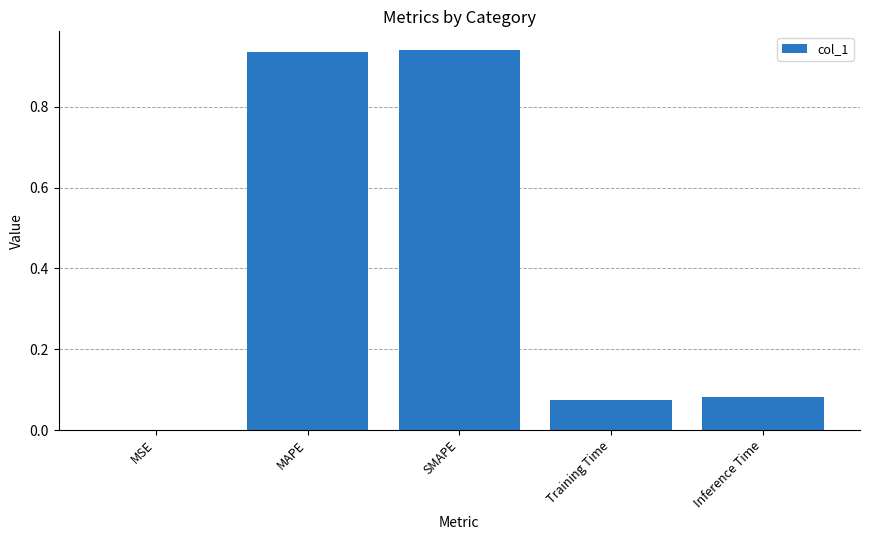

Which has a higher value, SMAPE or Inference Time?

SMAPE